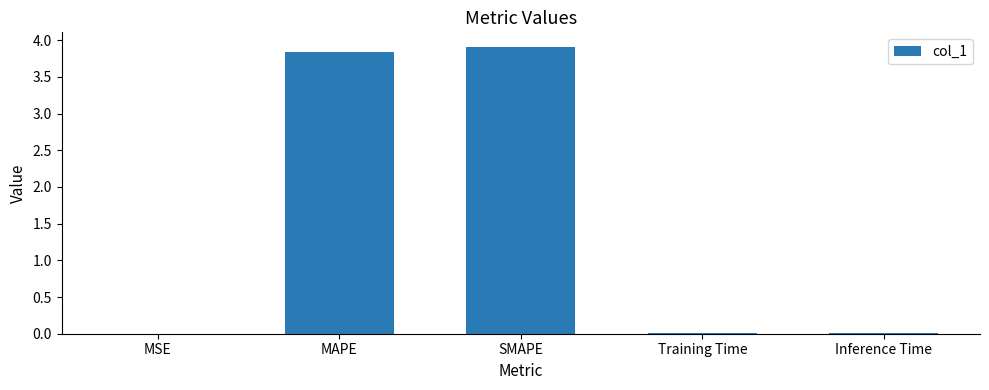

Are the bars horizontal?

No